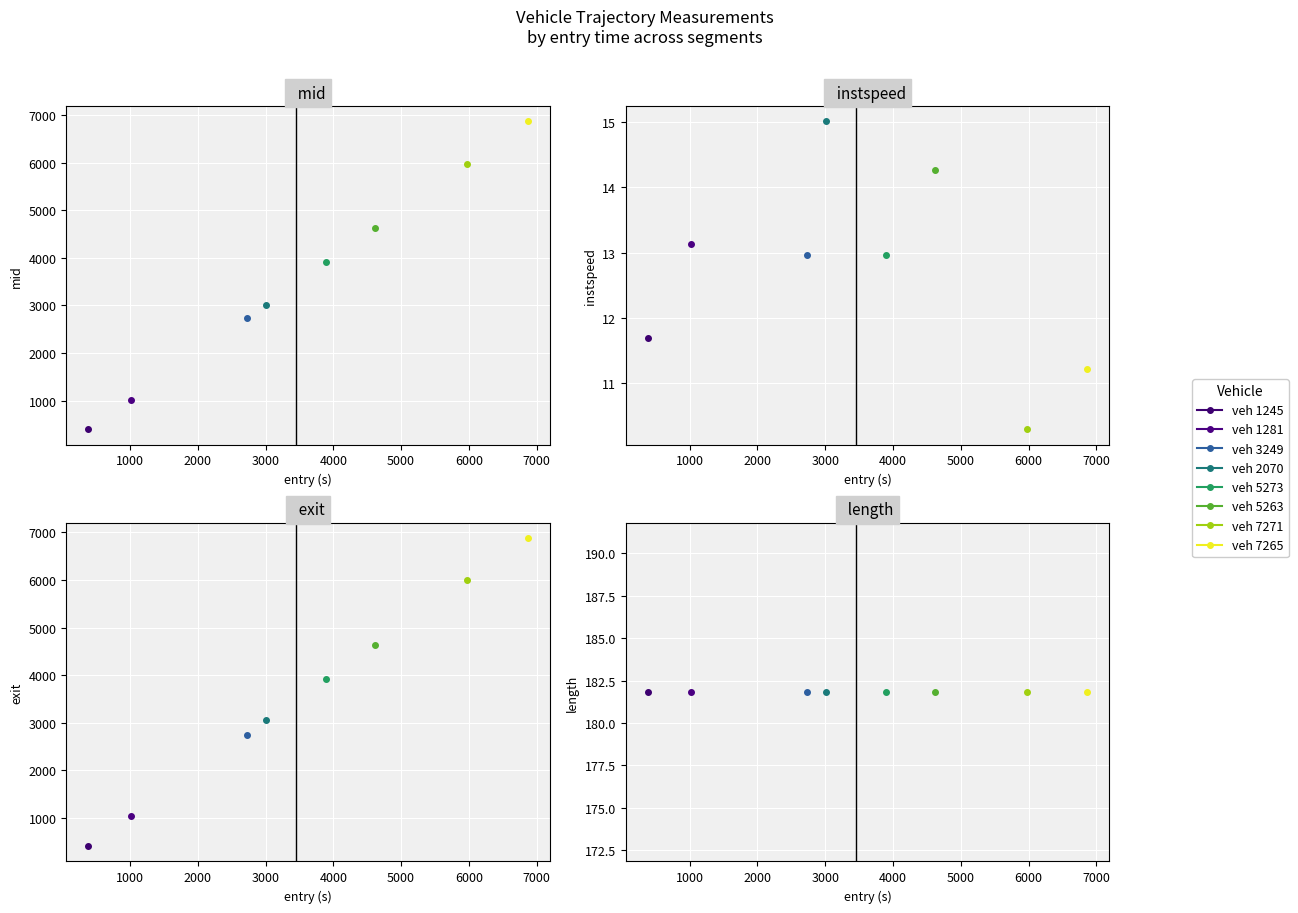

How many categories are shown in the chart?

8